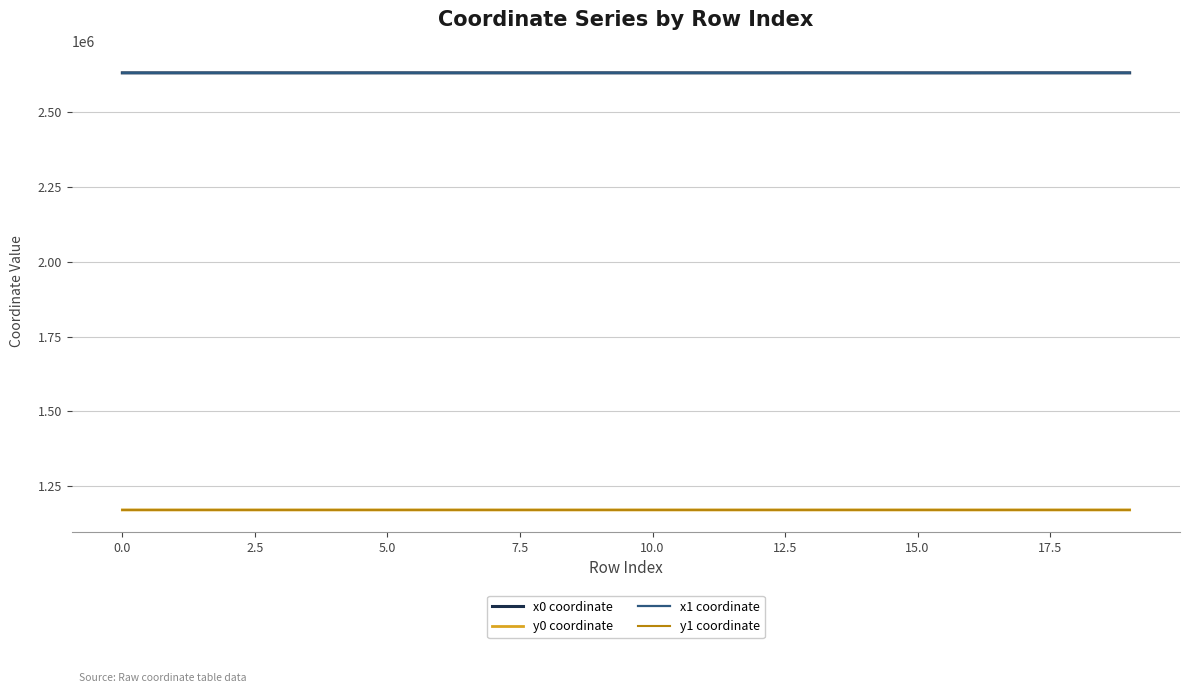

True or false: y0 coordinate and x1 coordinate intersect in this chart.

False